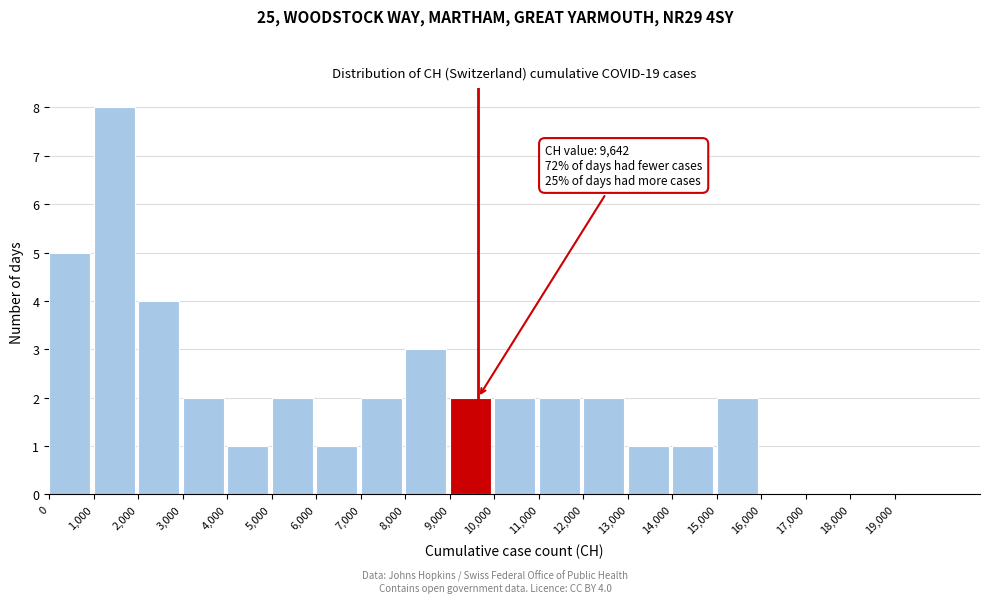

Which range on the x-axis has the tallest bar?

1000 to 2000